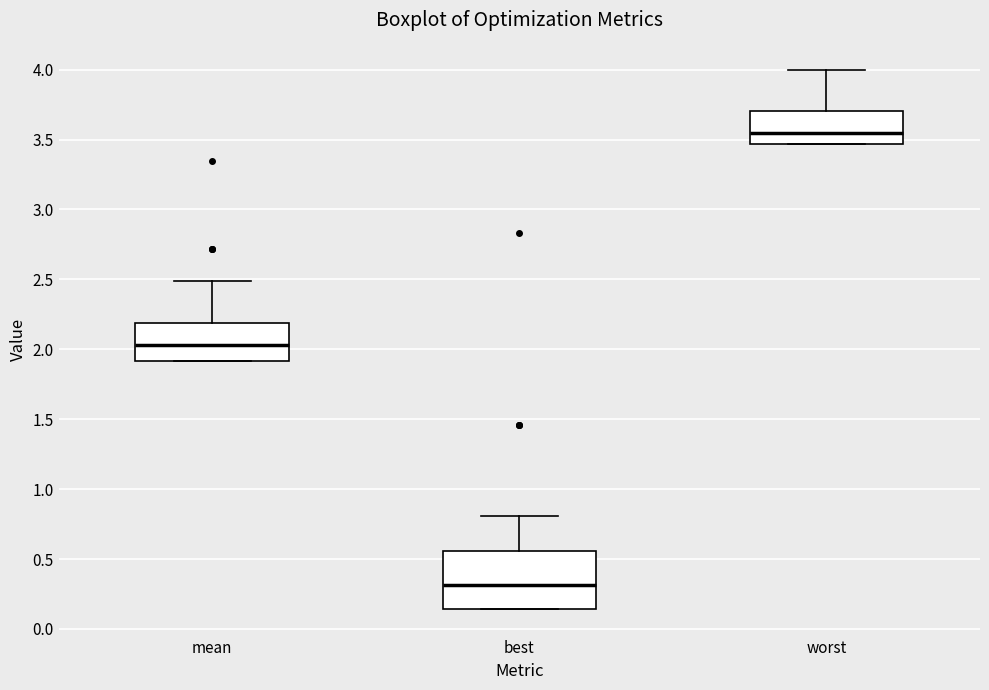

Comparing the boxes themselves (not the whiskers), which one is the tallest?

best